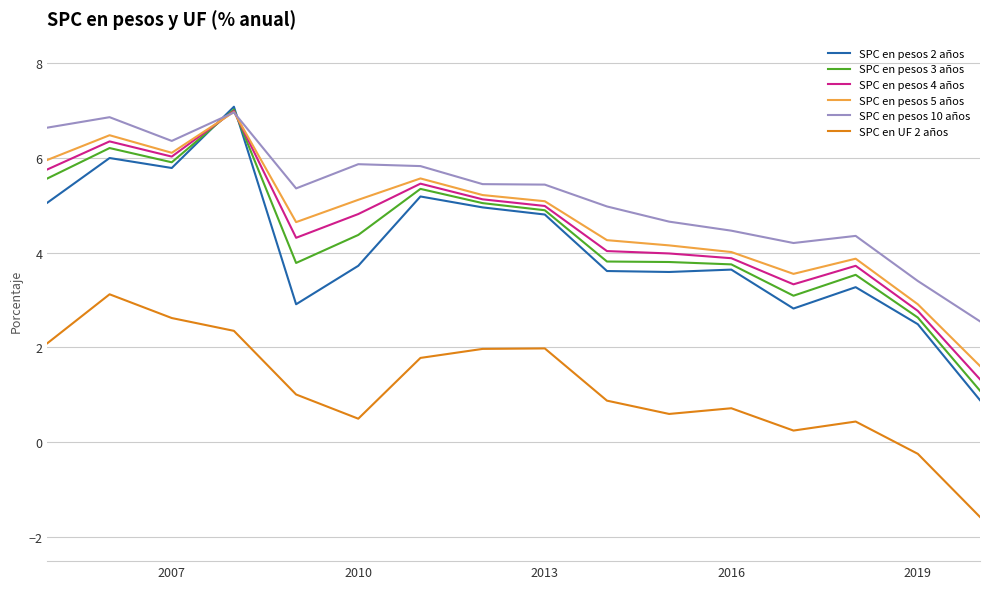

Which series has the largest total across all categories?

SPC en pesos 10 años